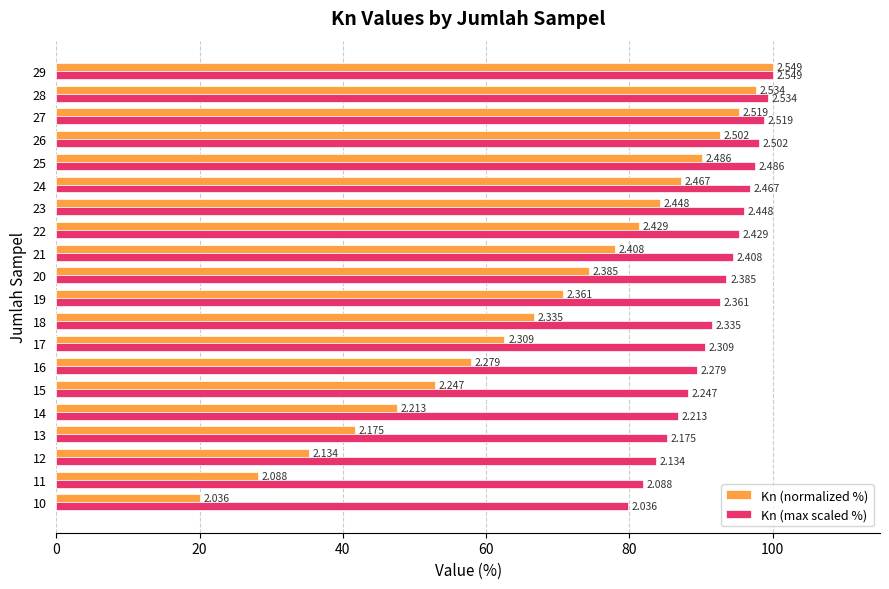

Which series has the largest range (max minus min)?

Kn (normalized %)